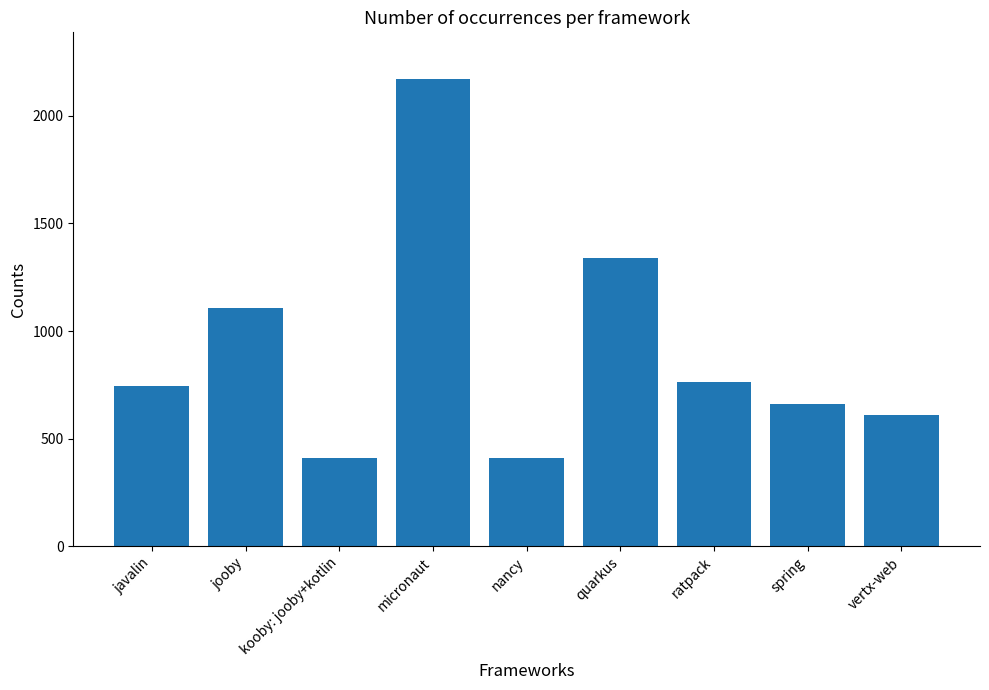

How many categories are shown in the chart?

9